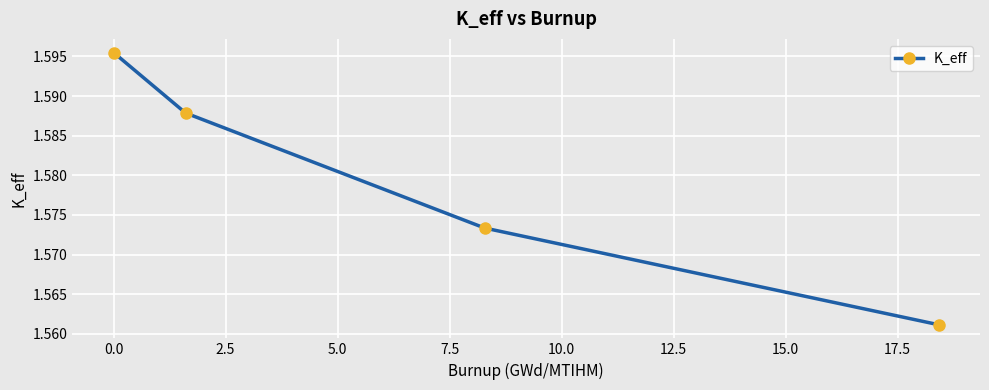

Count the values in the range 1 to 2.

4